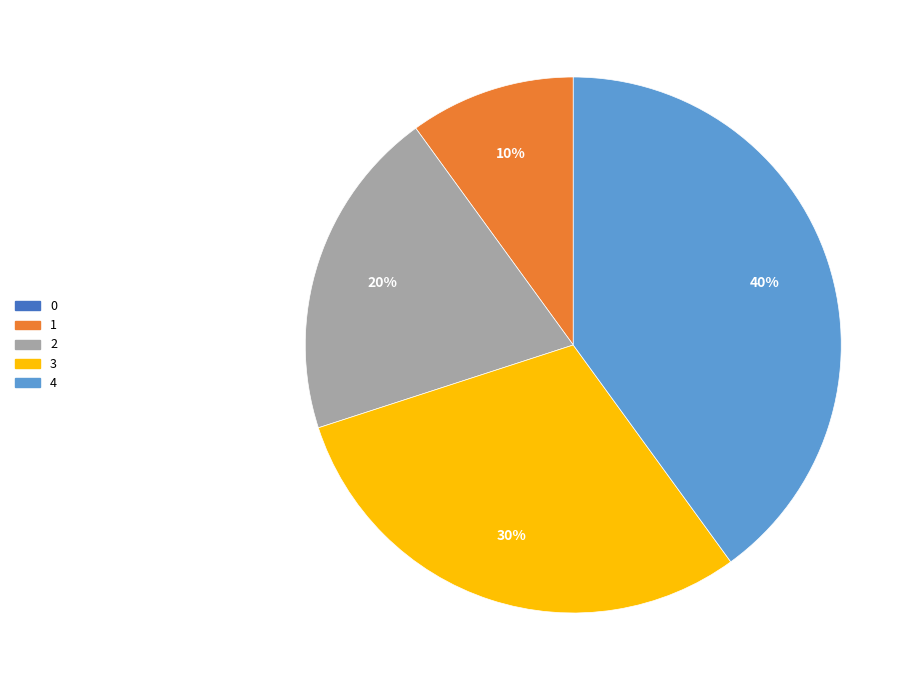

Do 1 and 2 together represent more than half of the pie?

No